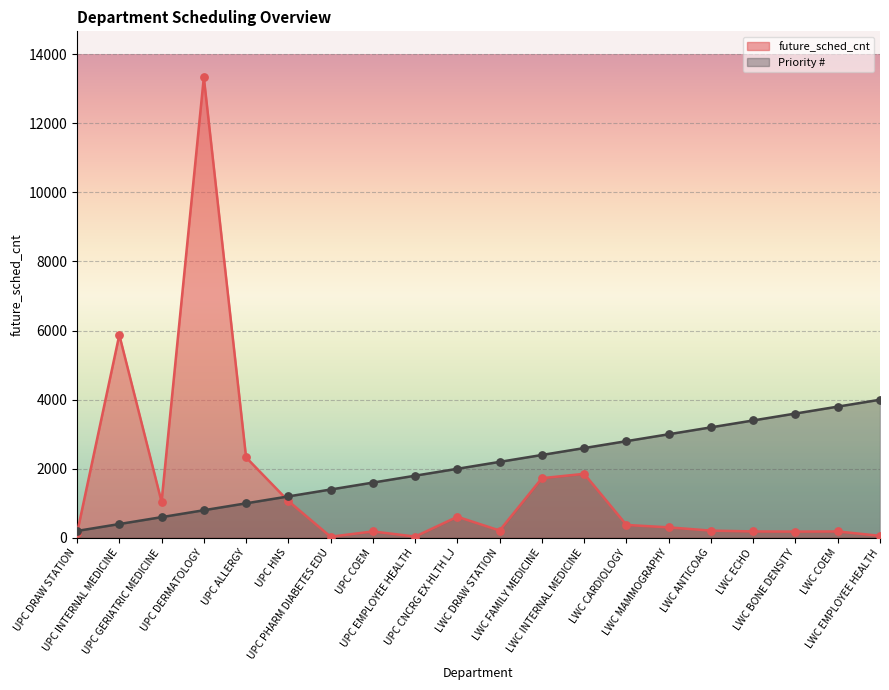

Is the value of Priority # at LWC EMPLOYEE HEALTH greater than the value of future_sched_cnt at UPC GERIATRIC MEDICINE?

Yes